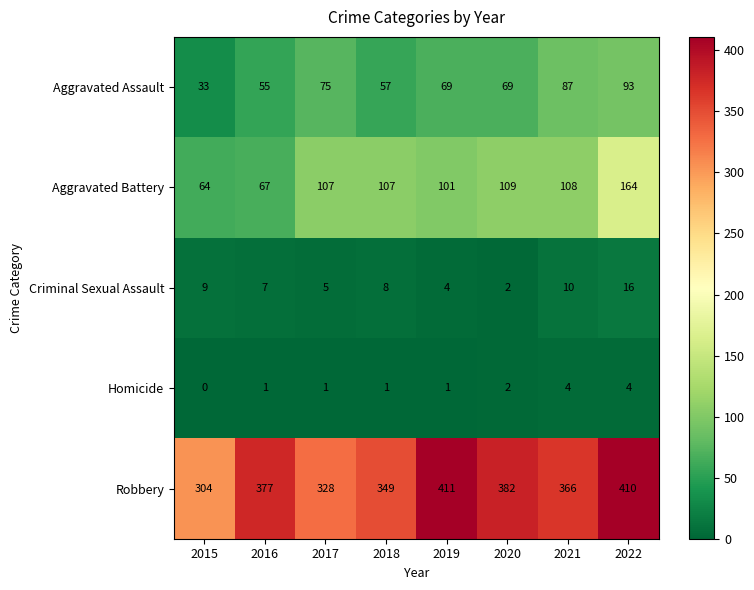

Read the Robbery value at 2021.

366